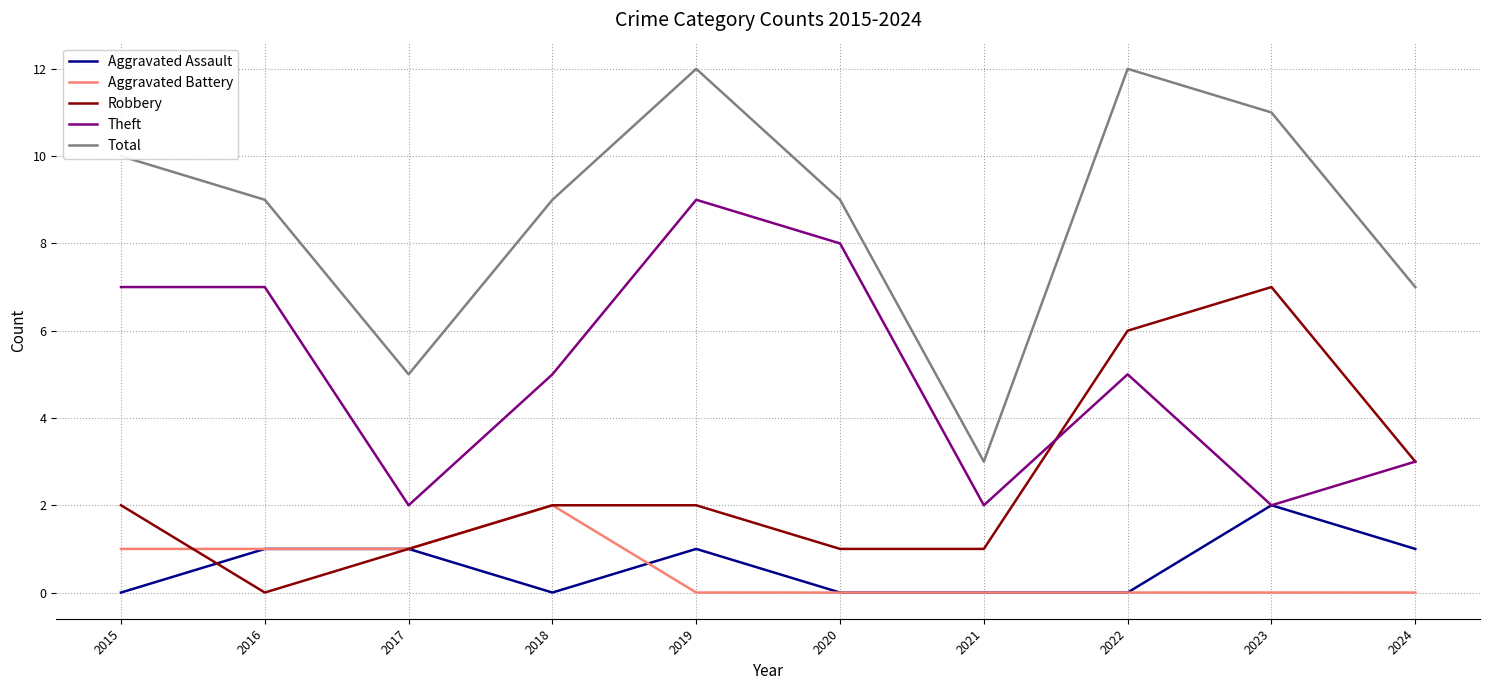

What is the difference between the highest and lowest values at 2024?

7